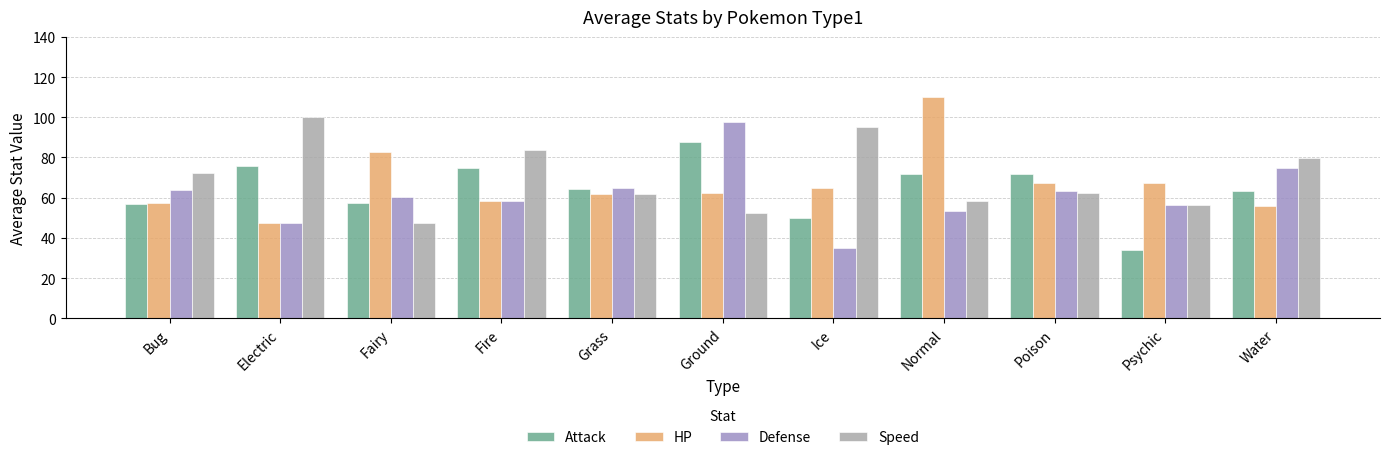

Between Bug and Fire, which series saw the biggest shift?

Attack